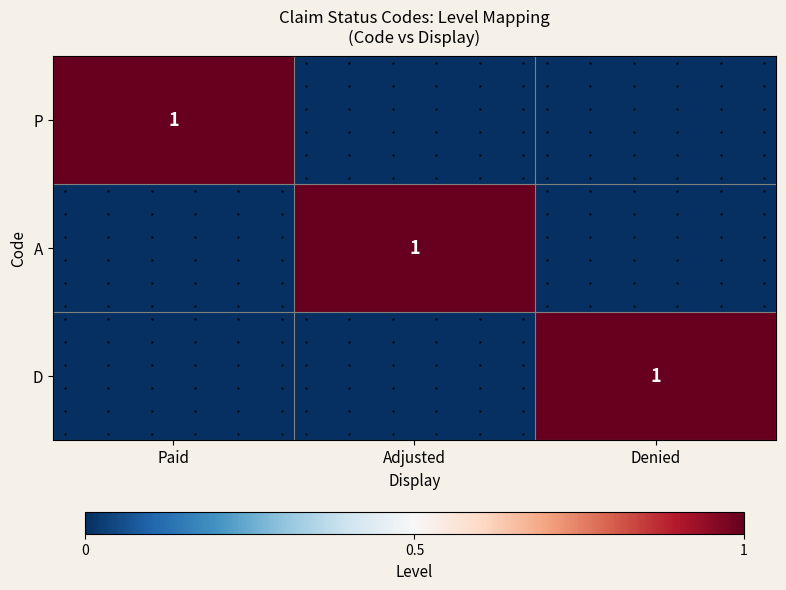

What is the sum of all A values?

1